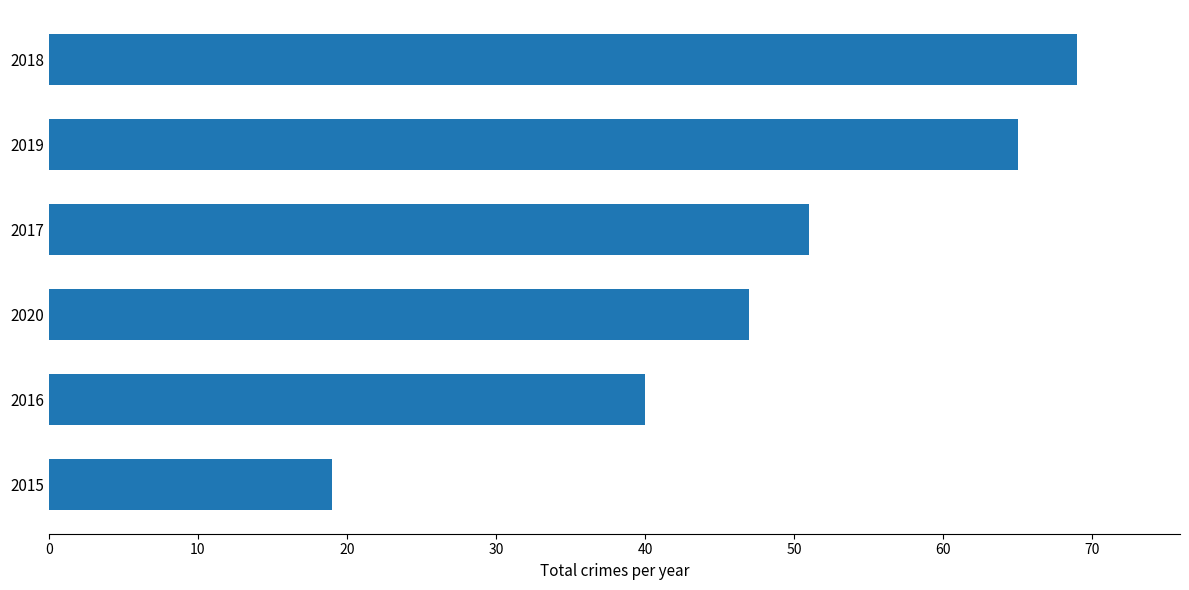

Reading bottom to top, extract all data points from this chart.

2015=19	2016=40	2020=47	2017=51	2019=65	2018=69